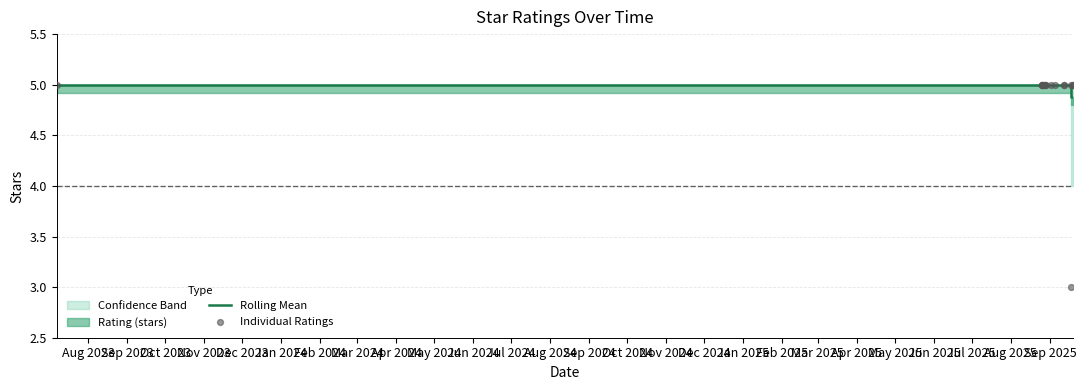

Which series has the largest Y range (max minus min)?

Individual Ratings